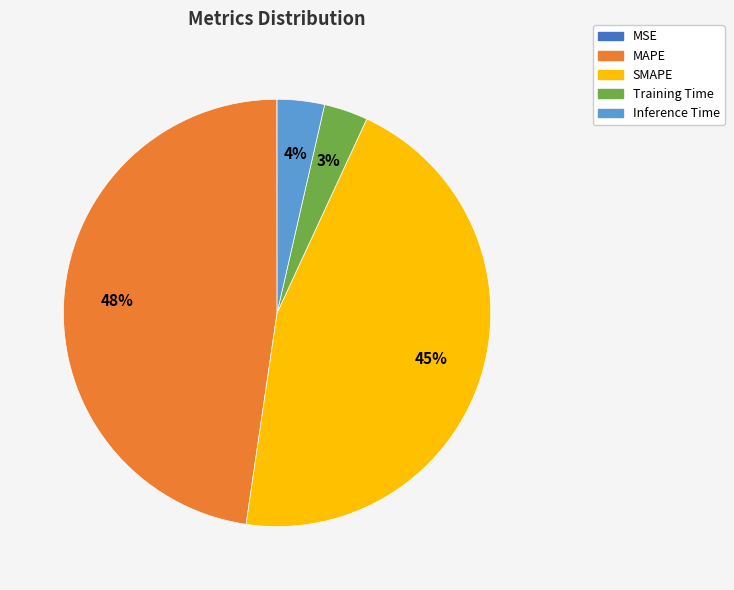

To the nearest percent, what is the average slice percentage?

20%